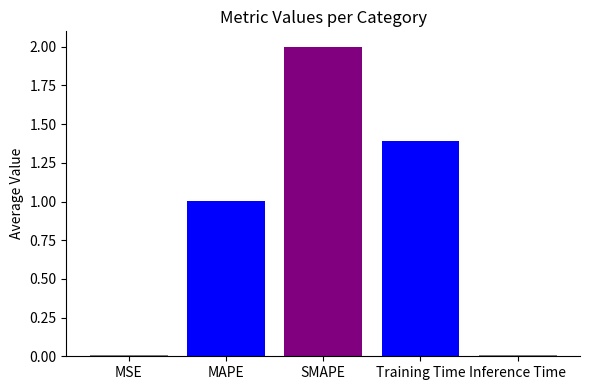

How many bars are there in total?

5